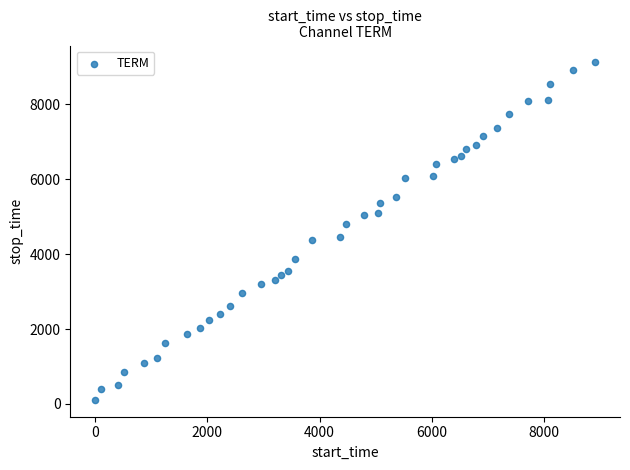

What is the range of Y values (max minus min)?

9002